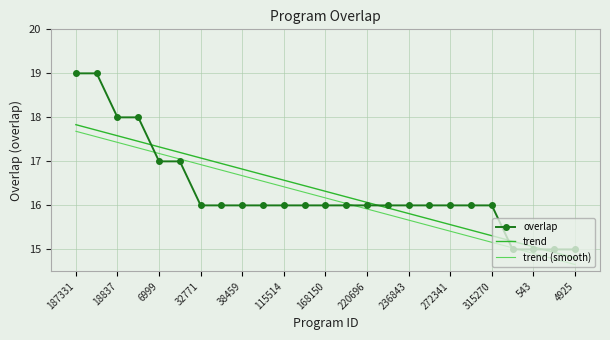

How many times do trend and overlap cross each other?

4